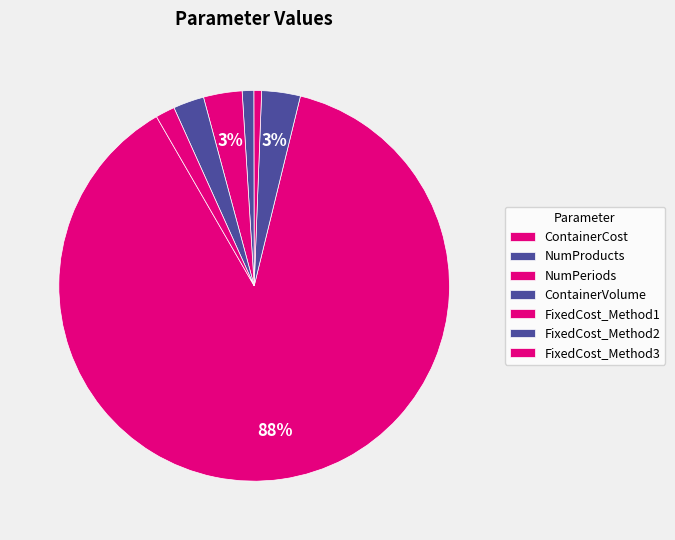

To the nearest percent, what percentage of the pie is FixedCost_Method3?

2%